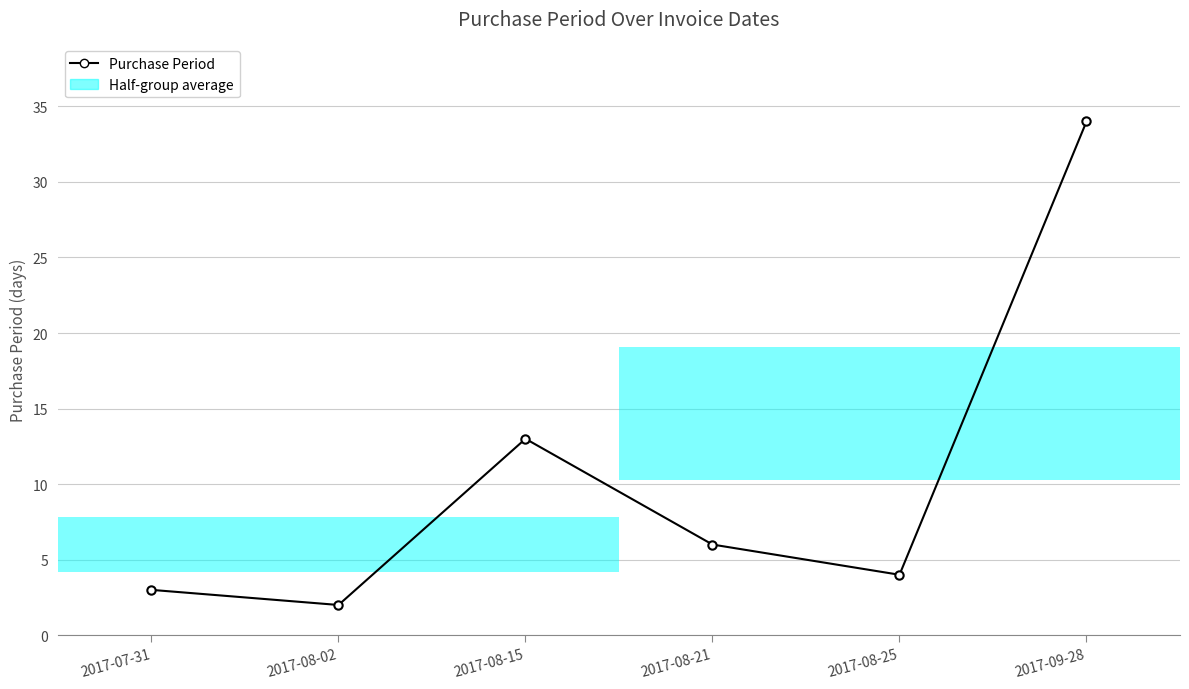

What is the difference between the values at 2017-08-15 and 2017-09-28?

21